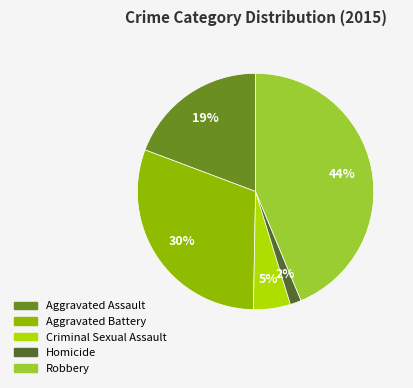

Which category has the biggest portion of the pie?

Robbery